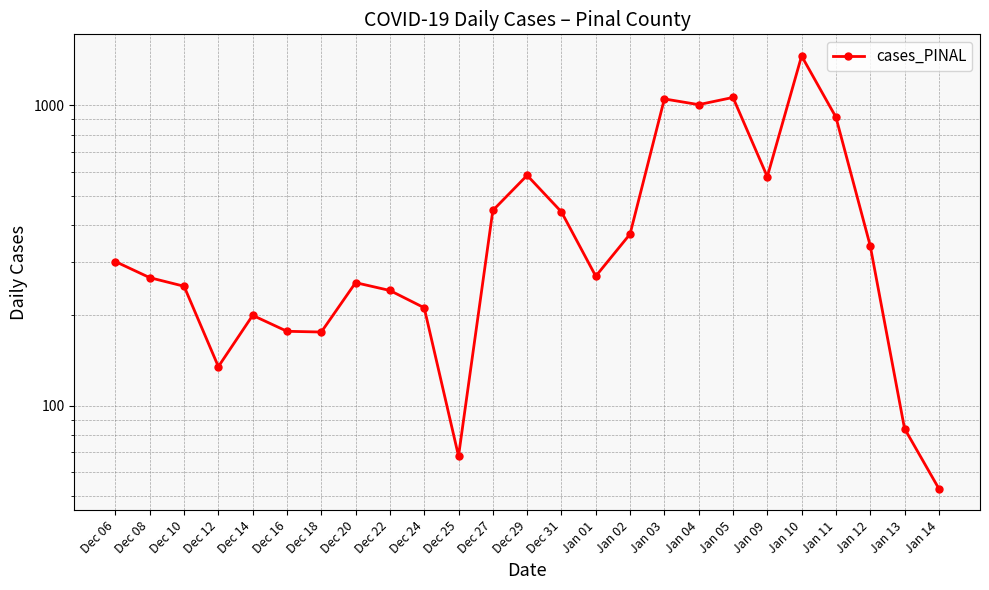

What is the label of the 18th point from the right?

Dec 20